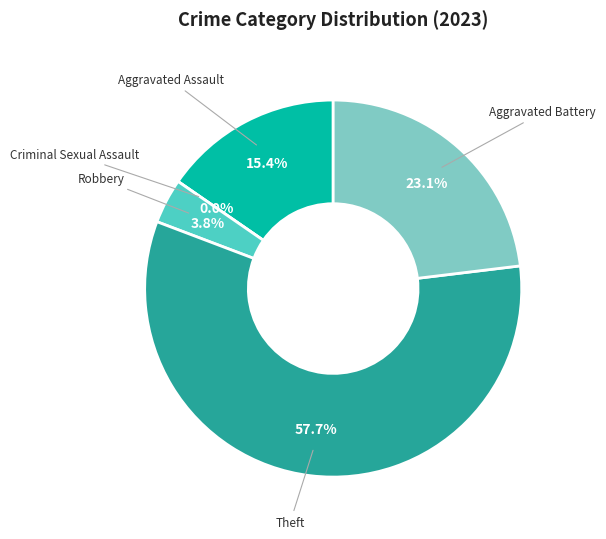

How many slices are in this pie chart?

5